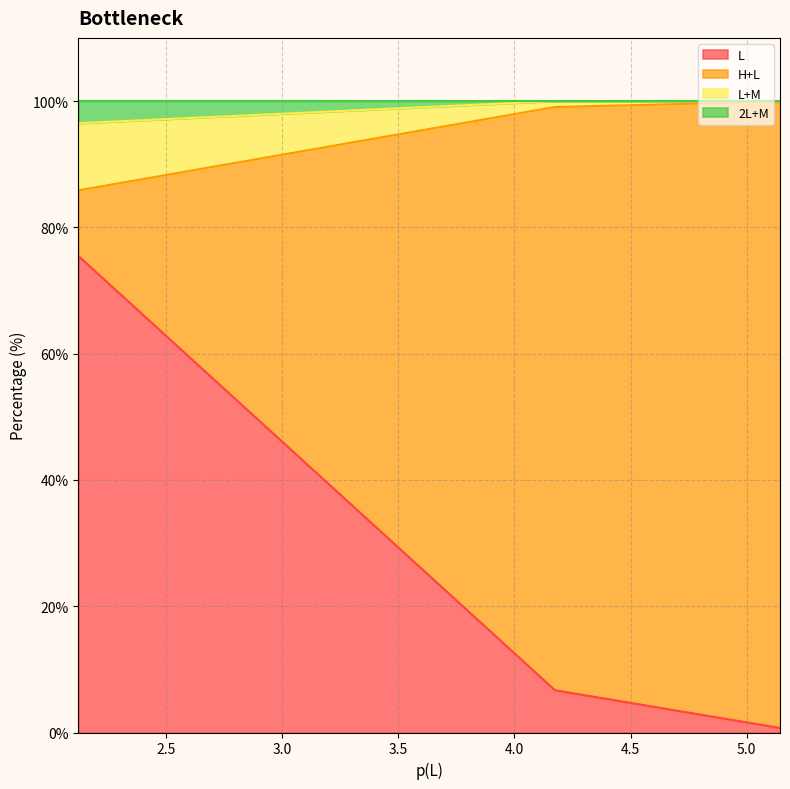

Reading left to right, extract all data points from this chart.

L: 5.143574928422277=0.7	4.174500986276123=6.7	2.122371973976437=75.4
H+L: 5.143574928422277=99.2	4.174500986276123=92.4	2.122371973976437=10.4
L+M: 5.143574928422277=0.1	4.174500986276123=0.9	2.122371973976437=10.6
2L+M: 5.143574928422277=0.0	4.174500986276123=0.0	2.122371973976437=3.5